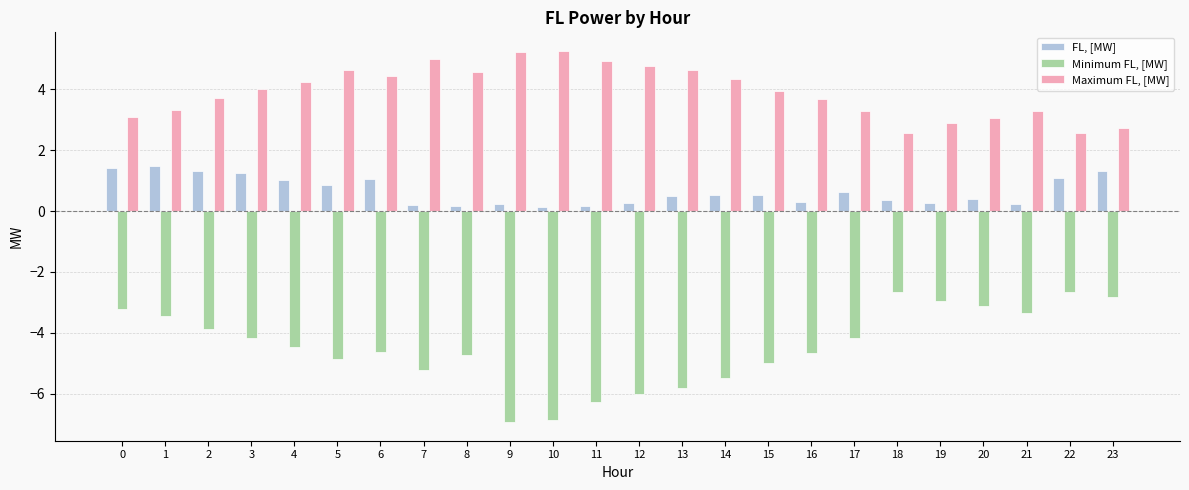

True or false: Maximum FL, [MW] has a value of 1.9 at 13.

False